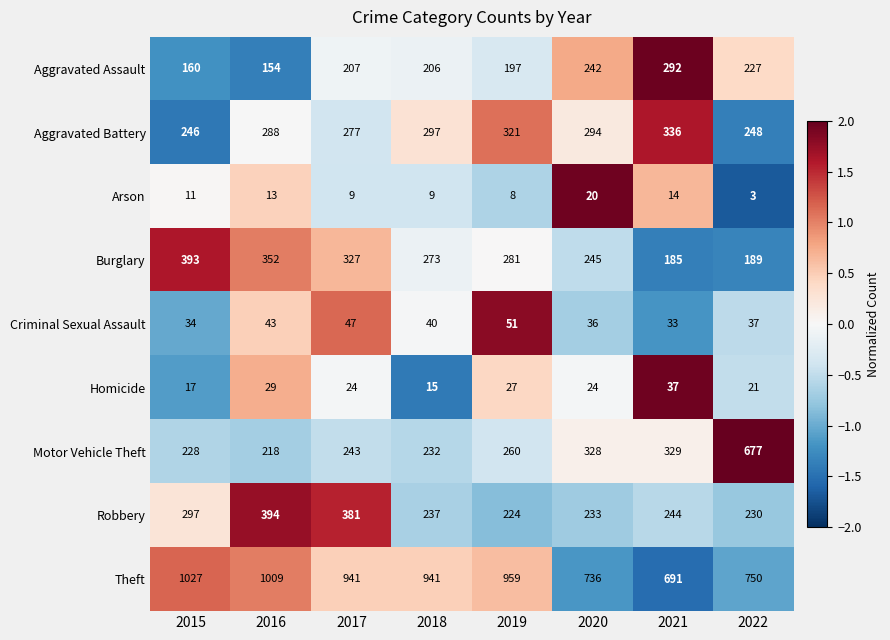

At which category does the chart reach its peak across all series?

2015